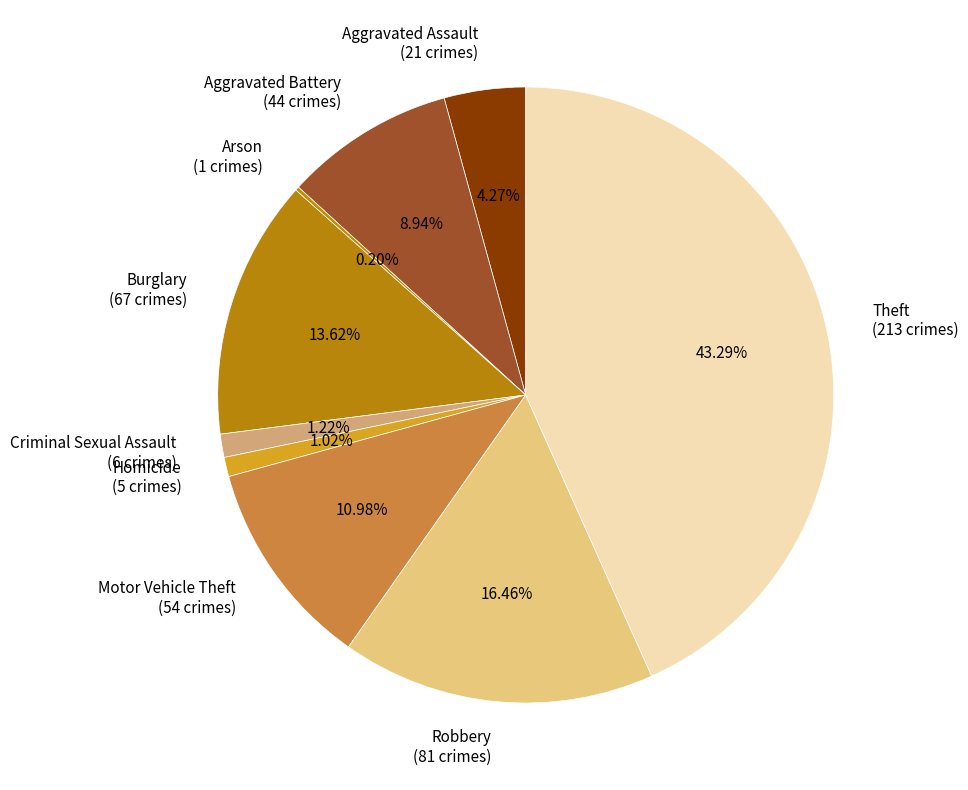

Is it true that Burglary is 14% of the pie?

True